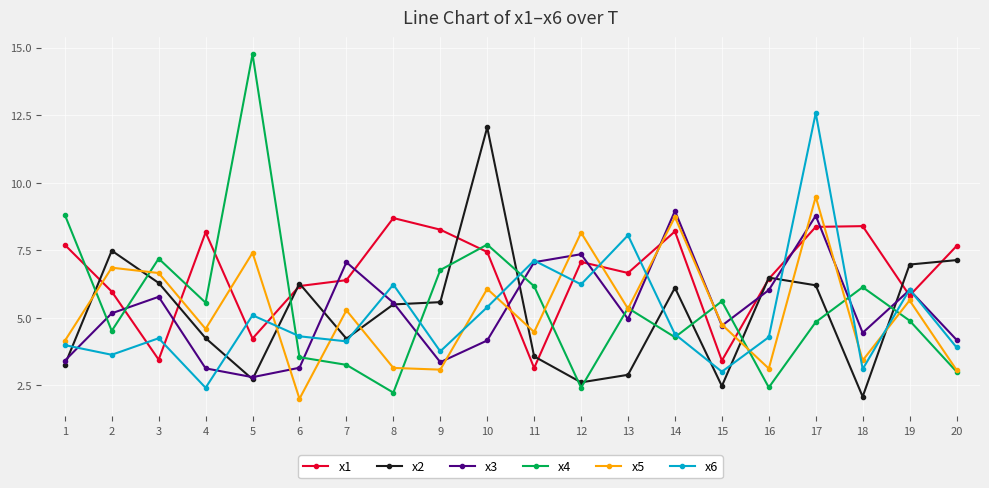

Where is the first local minimum for x1?

3